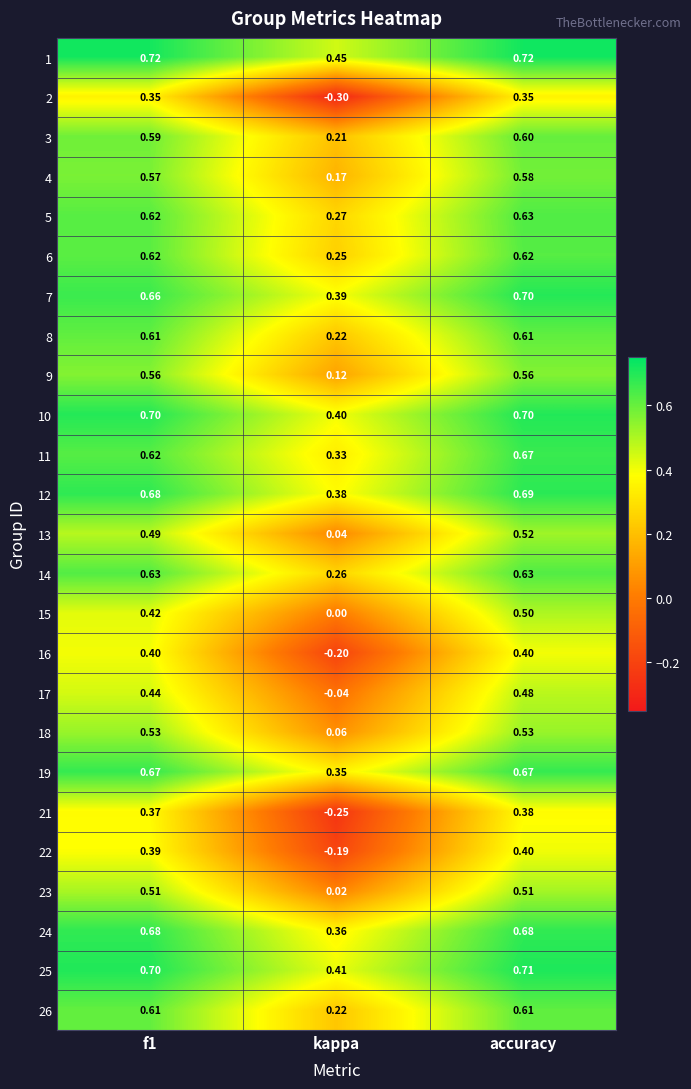

Where is 6 nearest to the value 0?

kappa